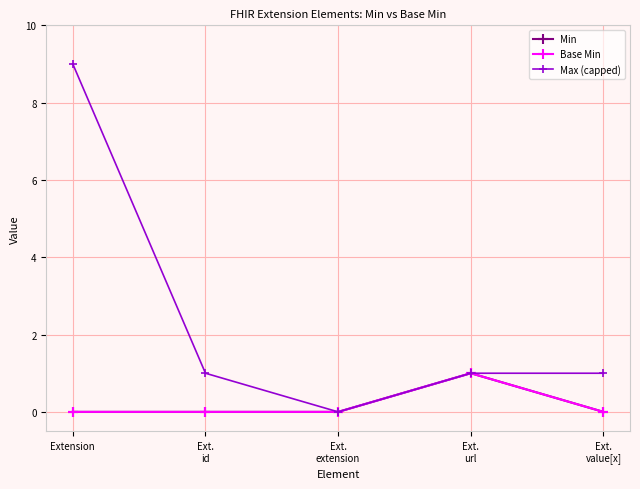

What is the greatest value displayed?

9